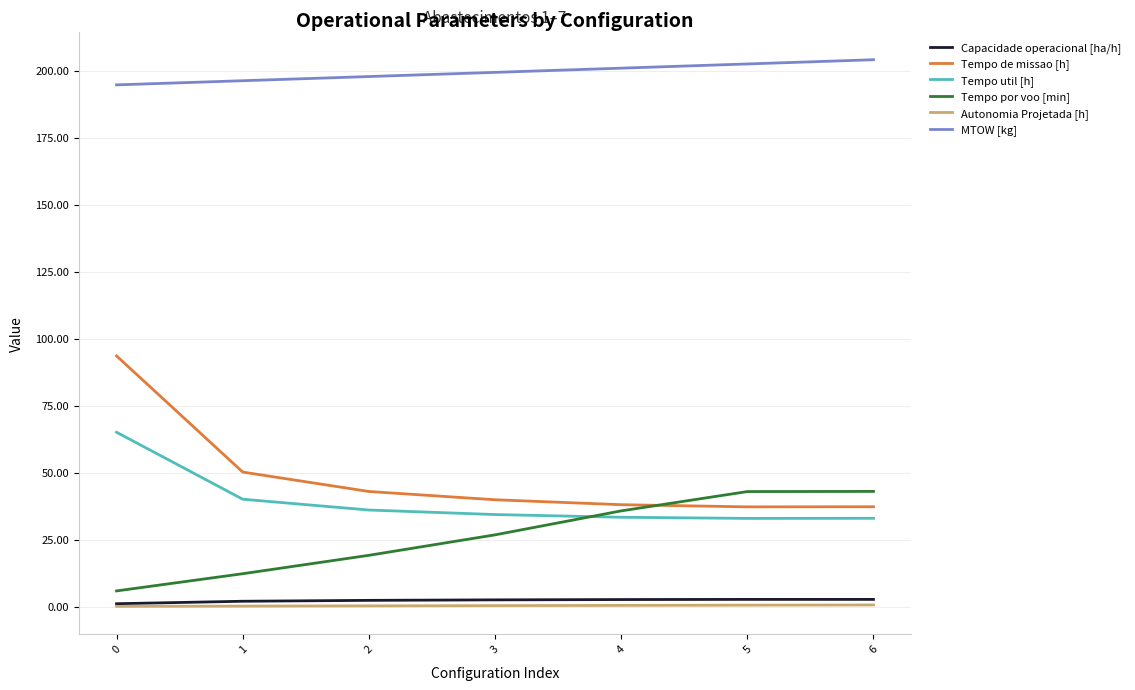

What is the total value across all series at 1?

301.1